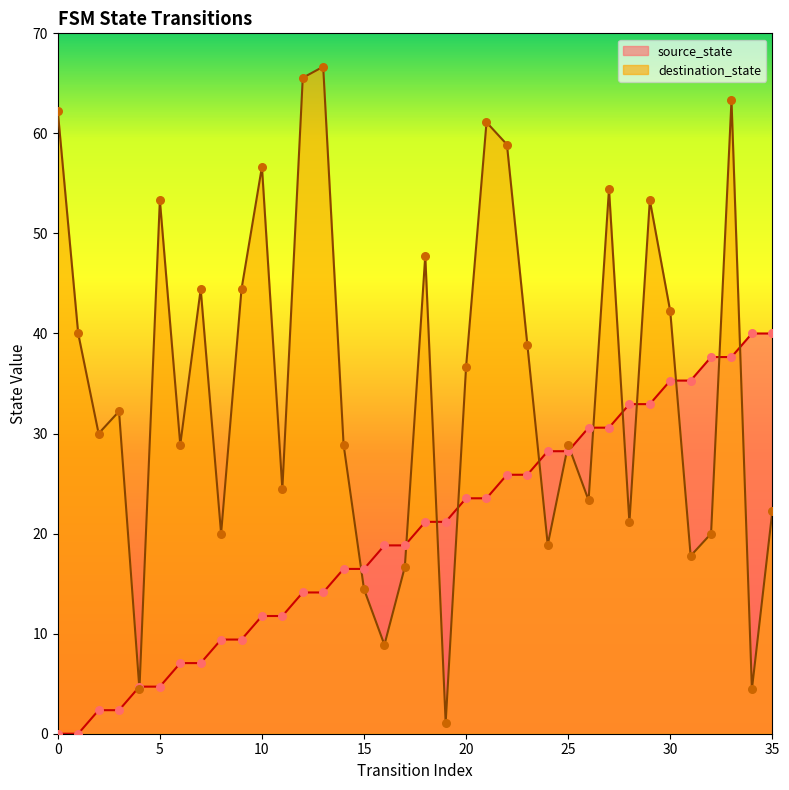

What is the total value across all series at 18?

69.0